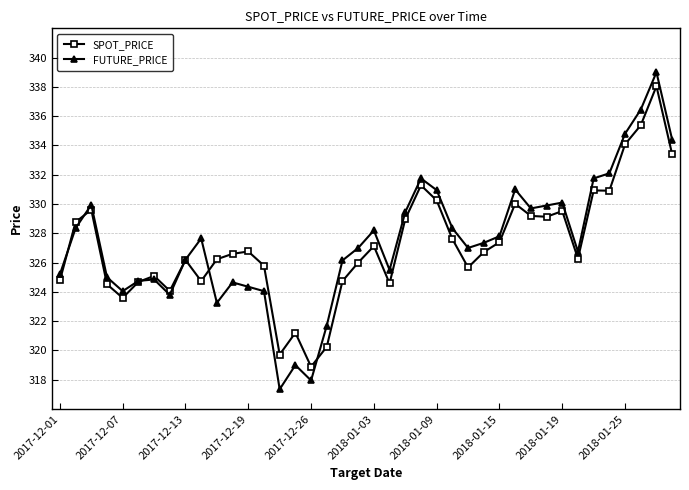

What is the greatest value displayed?

339.0